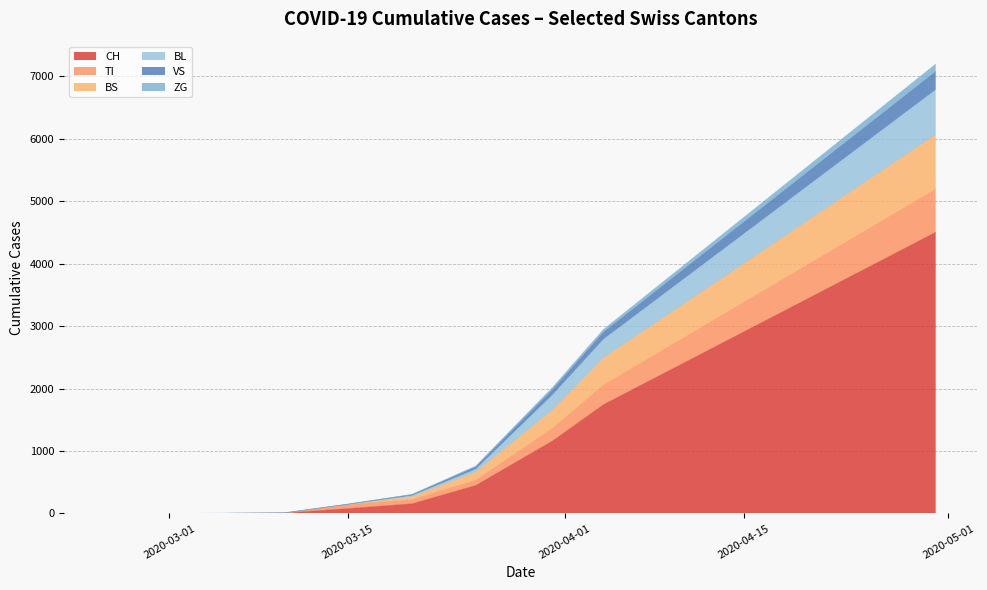

Which series changed the most between 2020-04-25 and 2020-06-30?

CH